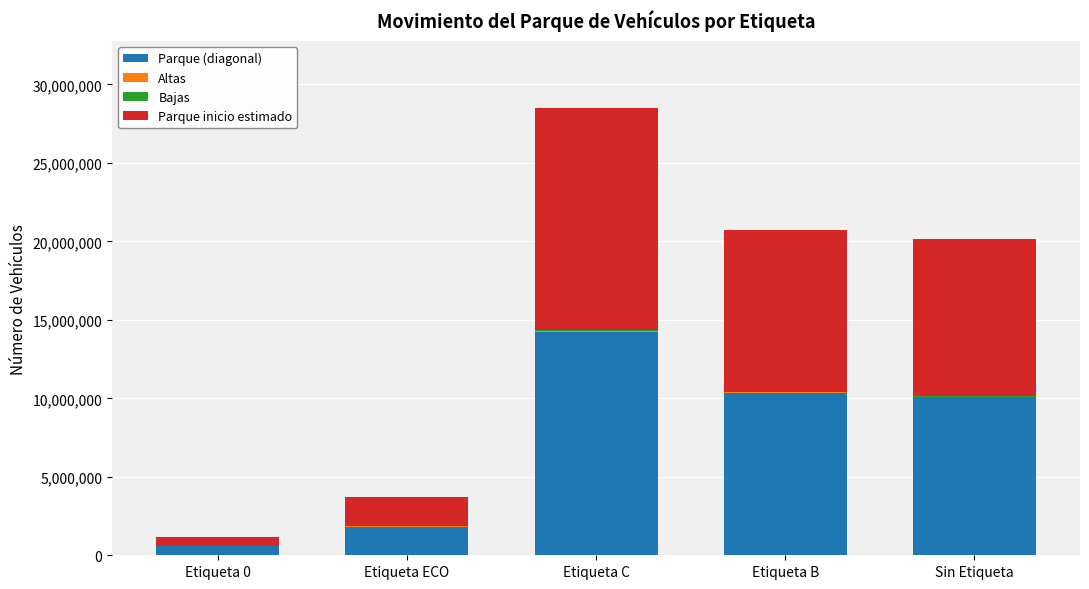

True or false: Parque (diagonal) has a value of 1827758 at Etiqueta ECO.

True